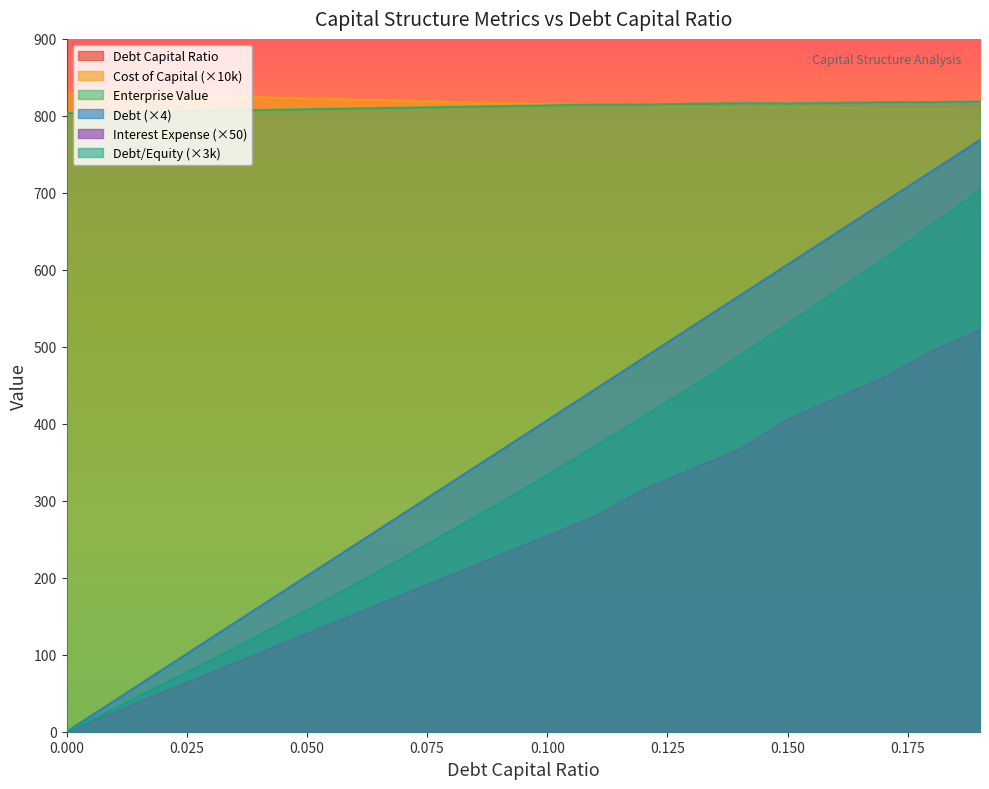

Which series has the largest total across all categories?

cost_capital